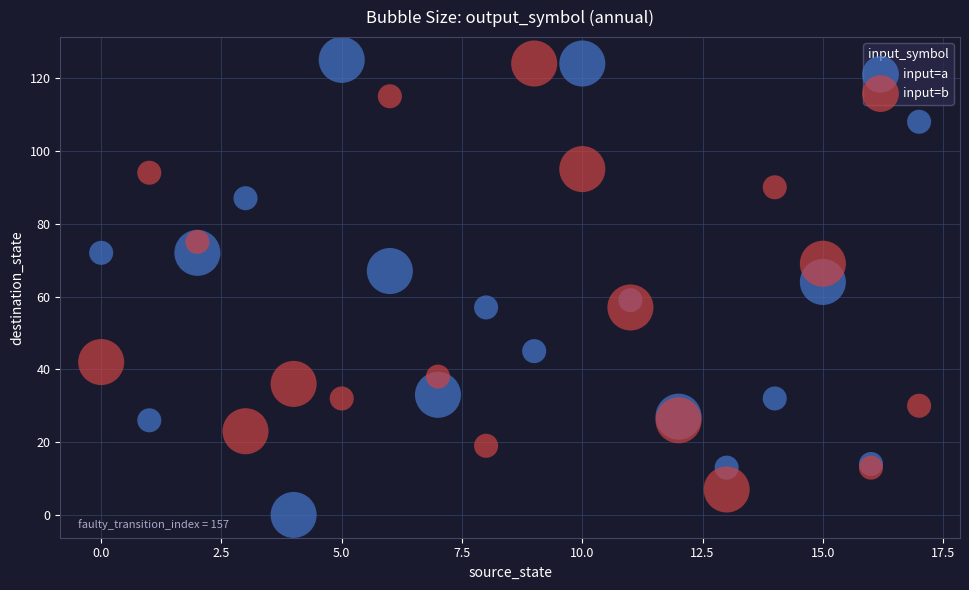

Which series contains the lowest Y value?

input=a